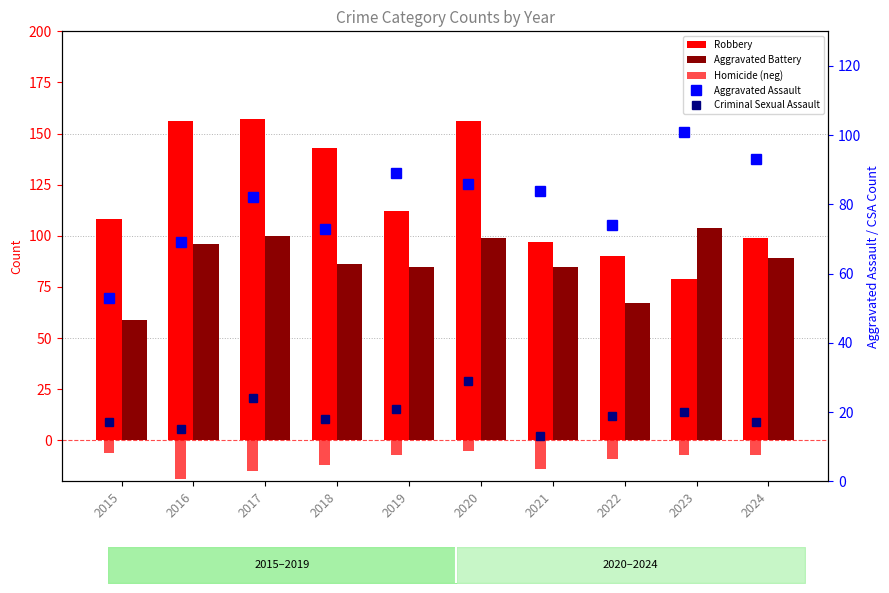

Does the chart contain stacked bars?

No